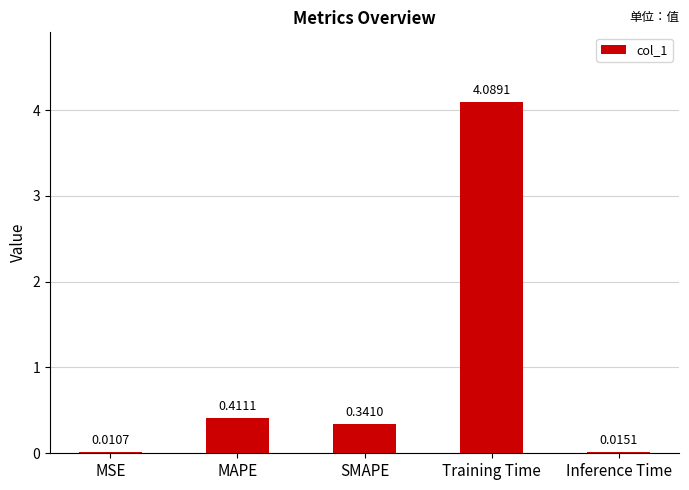

What is the sum of all values?

4.9